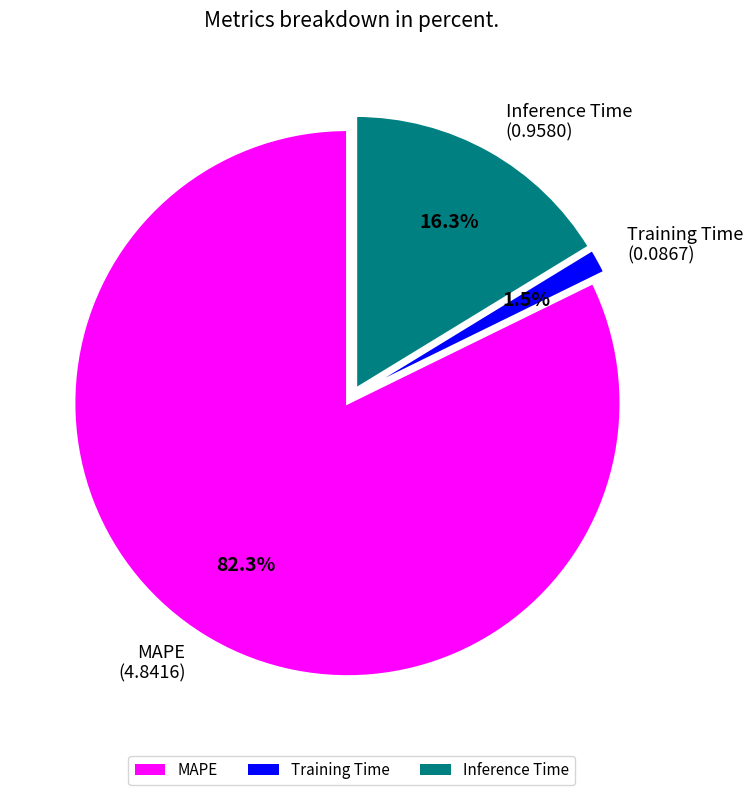

What portion of the pie excludes Inference Time?

83.7%